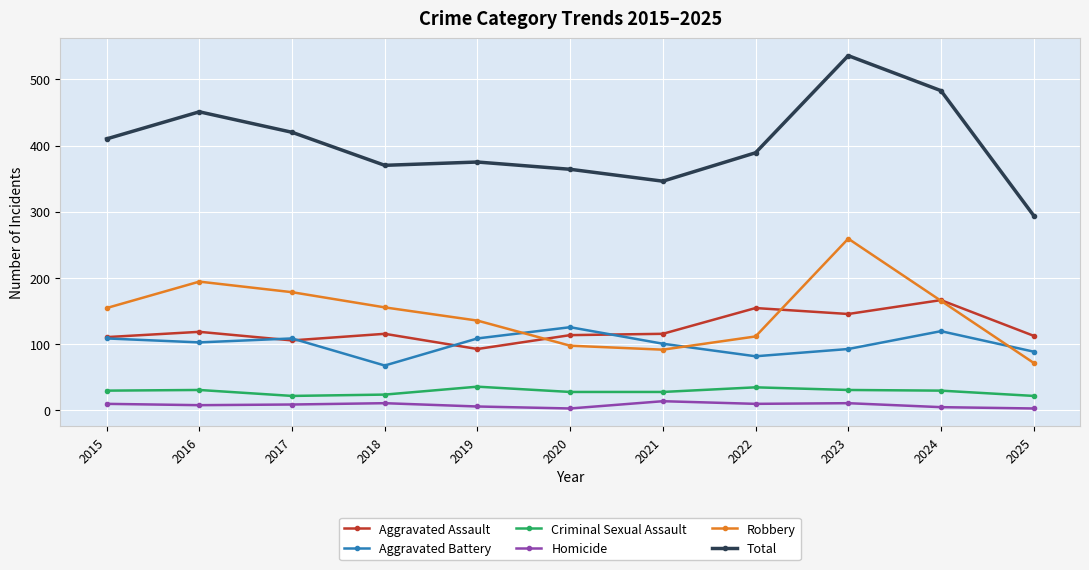

Where do Aggravated Assault and Robbery first cross each other?

2019 and 2020